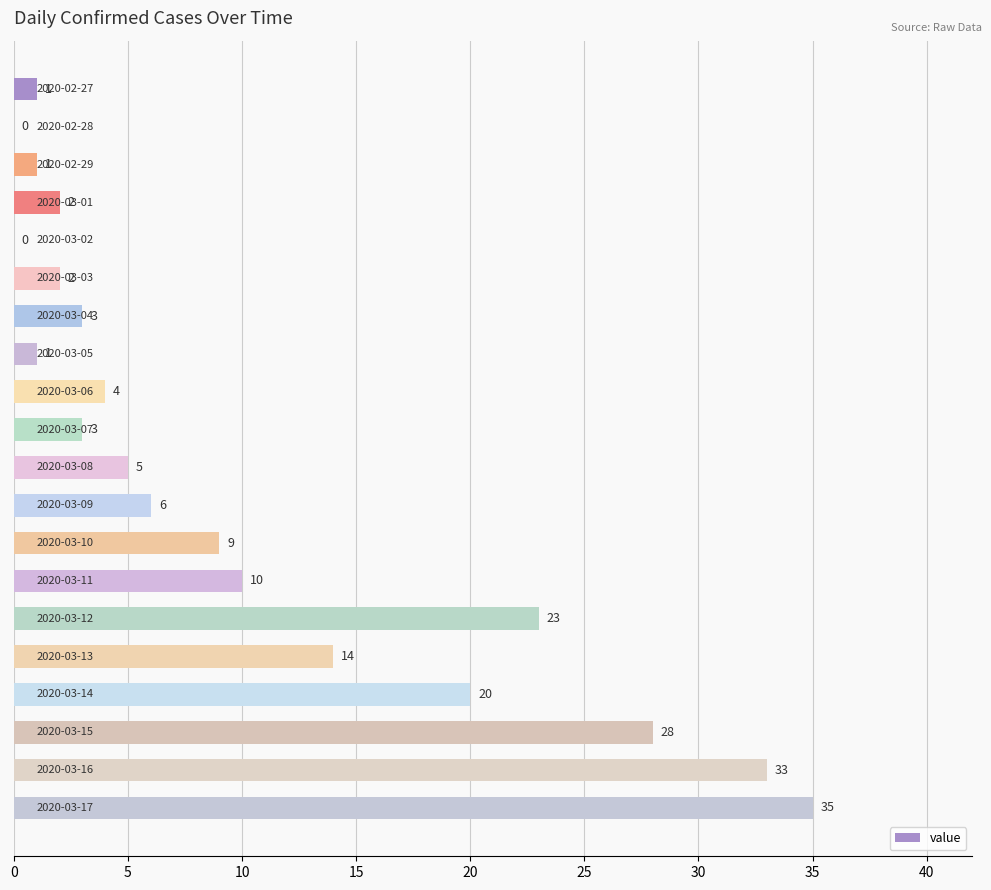

What is the greatest value displayed?

35